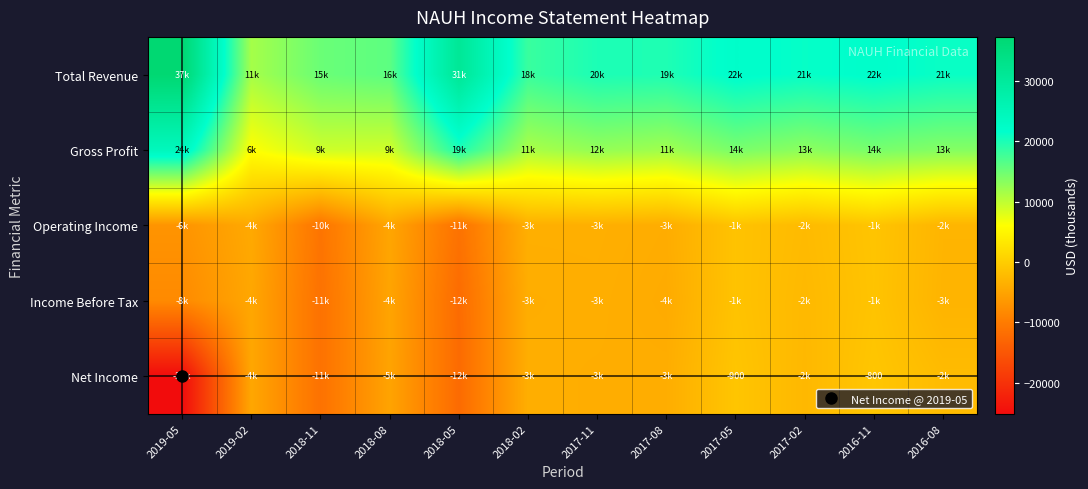

How many data points does each series have?

12